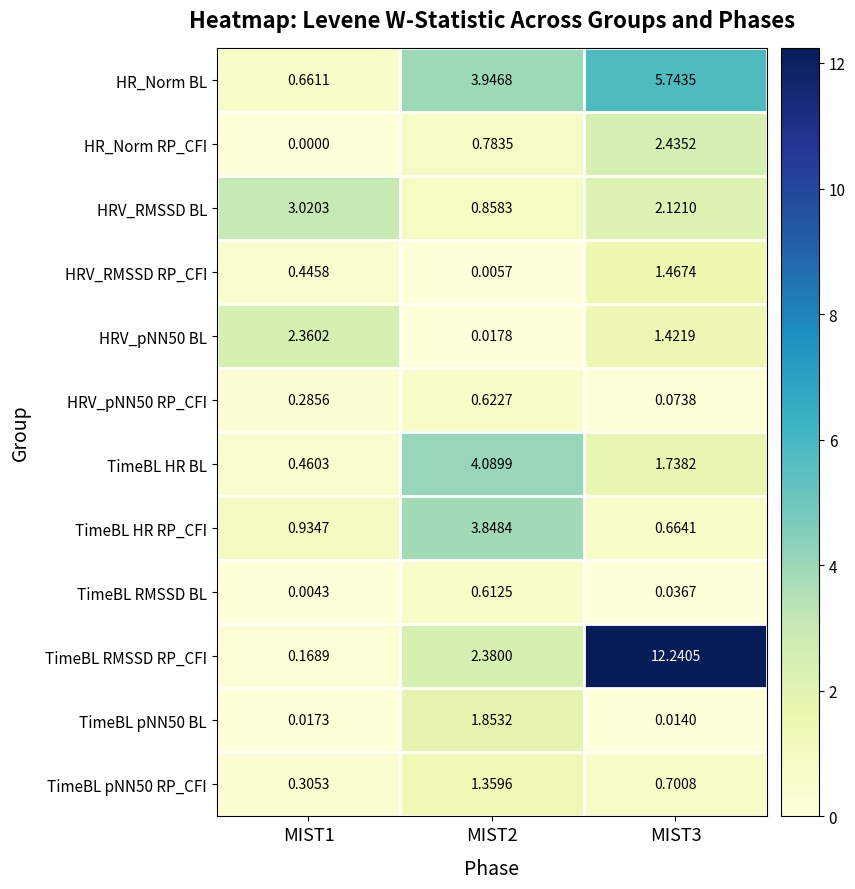

Which series has the largest total across all categories?

TimeBL RMSSD RP_CFI